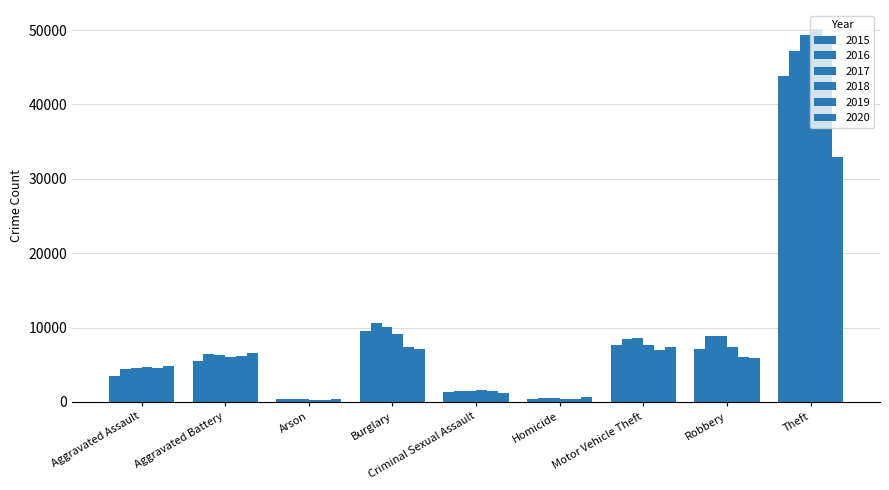

Which category has the highest value in the 2015 series?

Theft